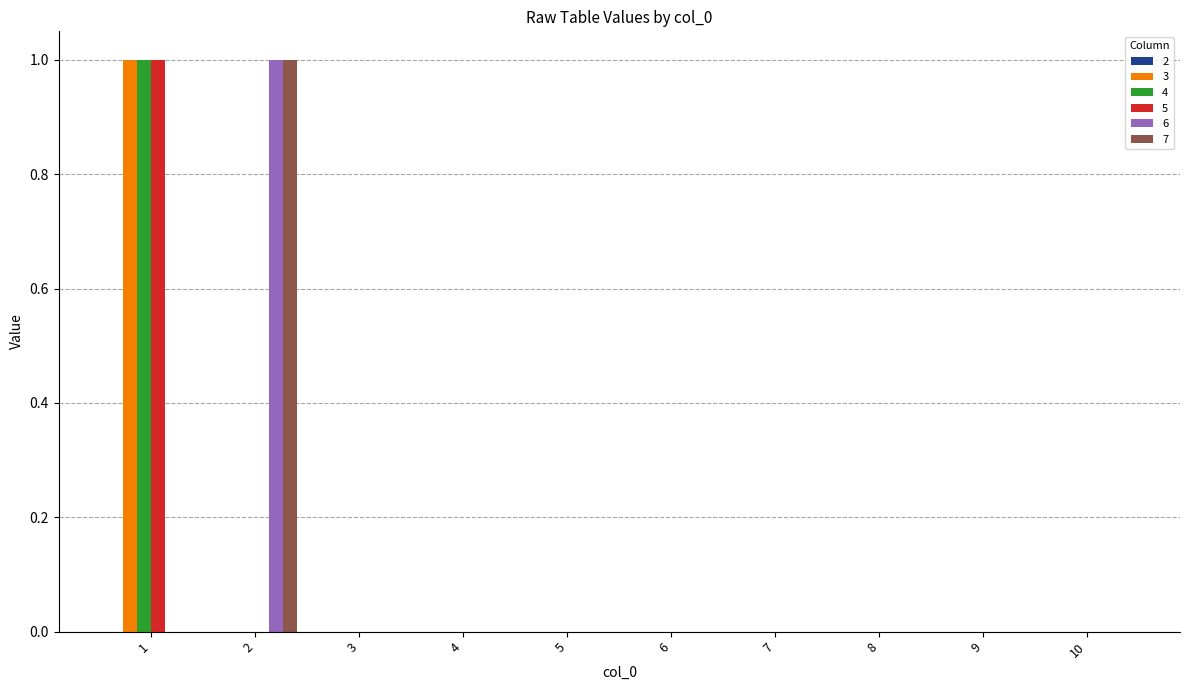

How many 3 values are between 0 and 1?

10